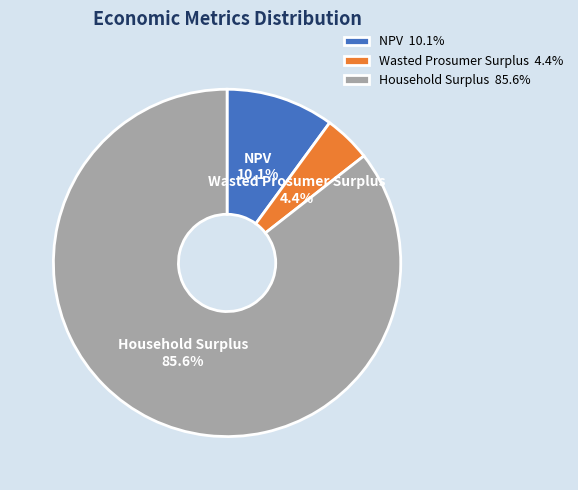

How many slices are in this pie chart?

3